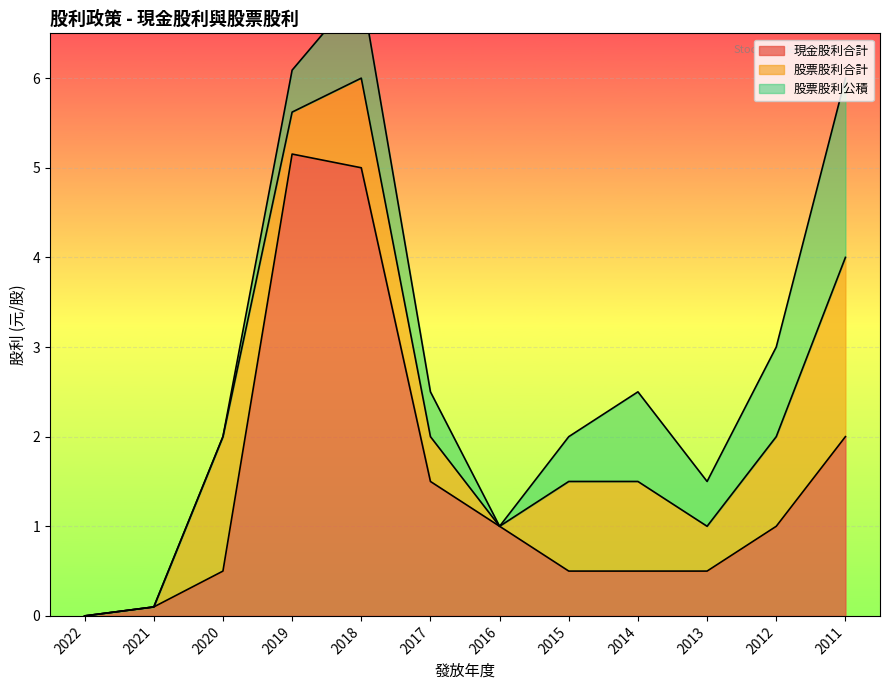

Which has a higher value, 2012 or 2019?

2019